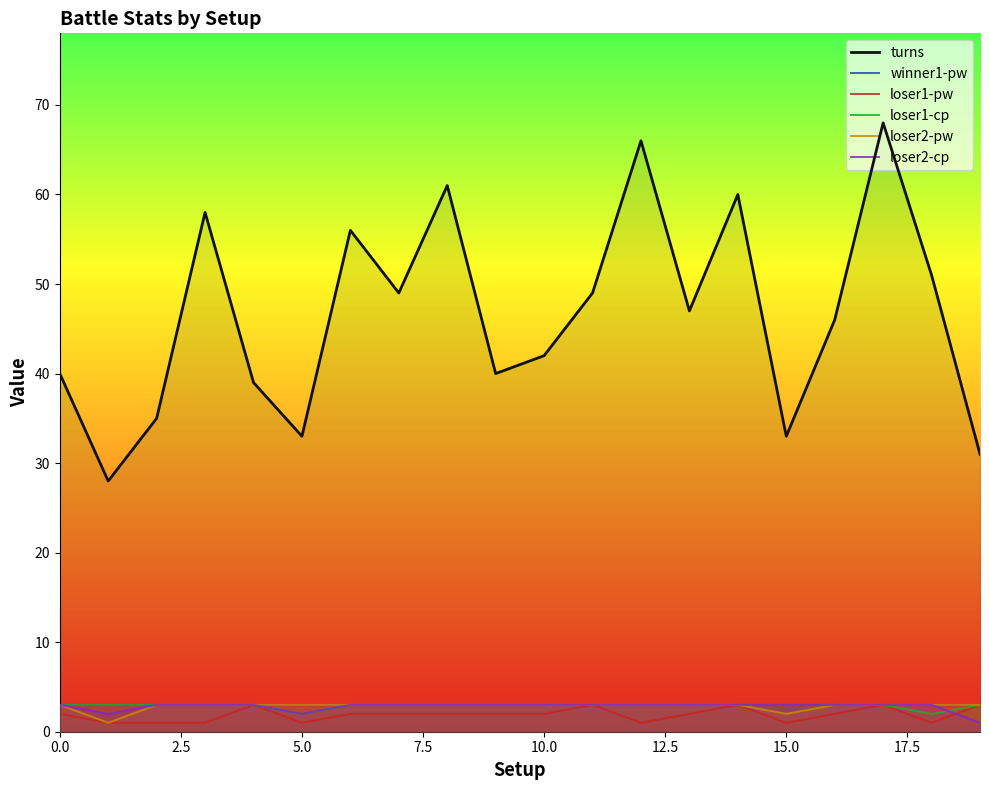

Between 6 and 13, which is larger?

6